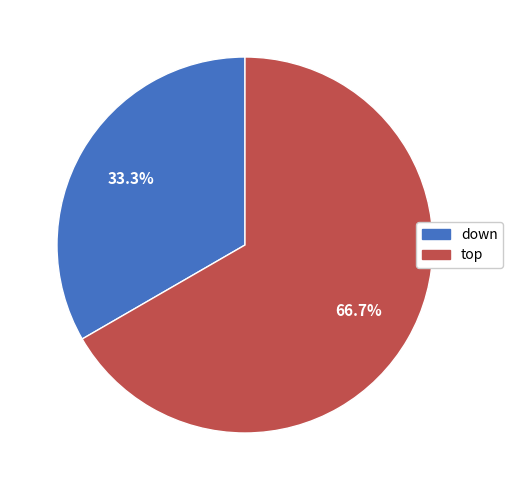

Rank the categories by value from lowest to highest.

down, top